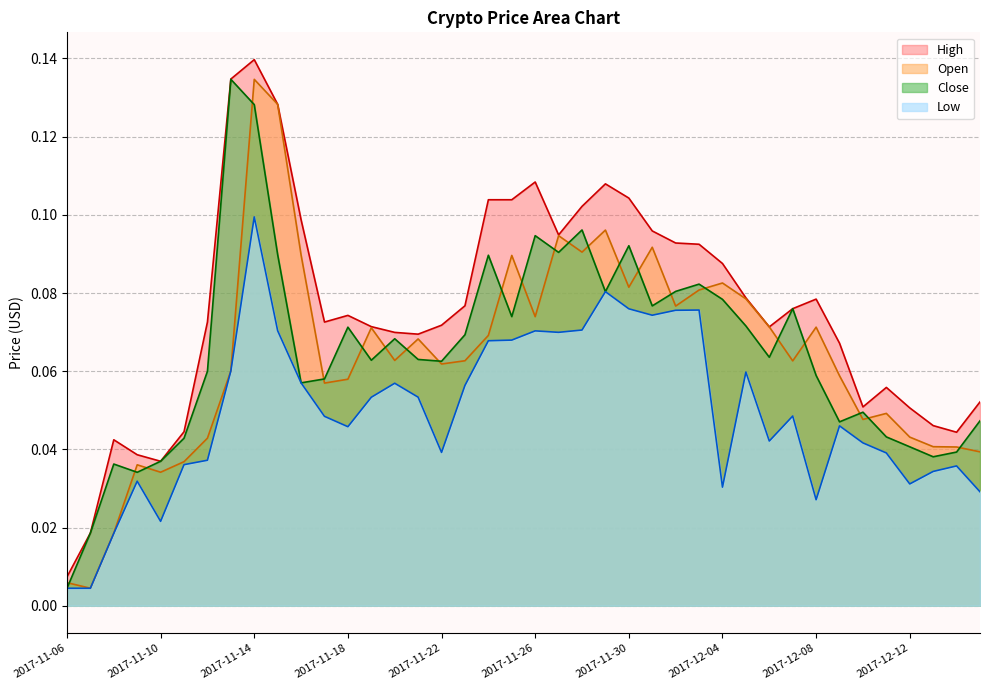

How many interior local valleys does the Close series have?

11